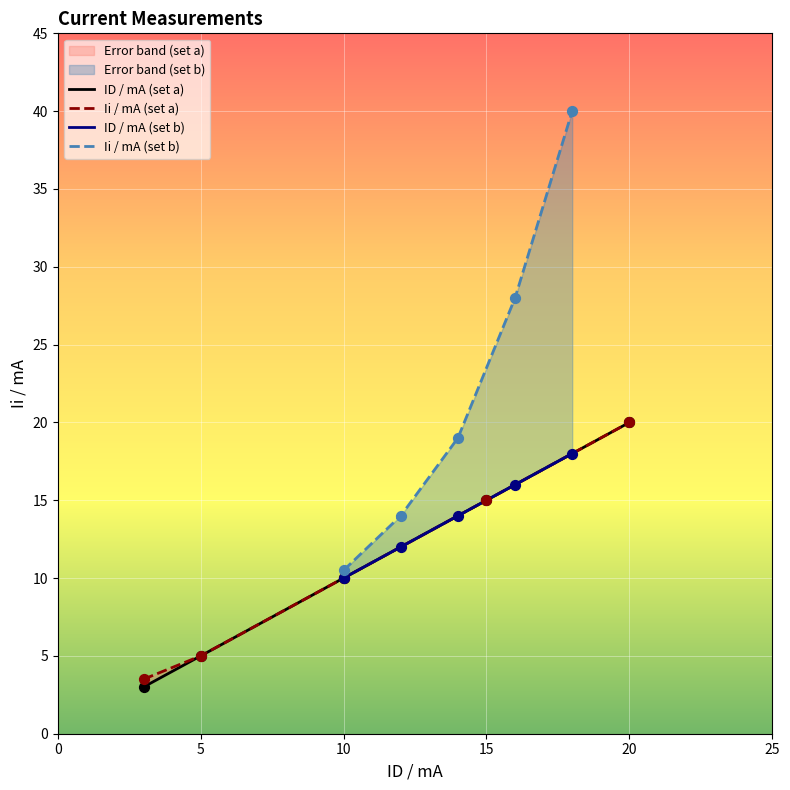

Which series has the largest Y range (max minus min)?

Ii / mA (set b)